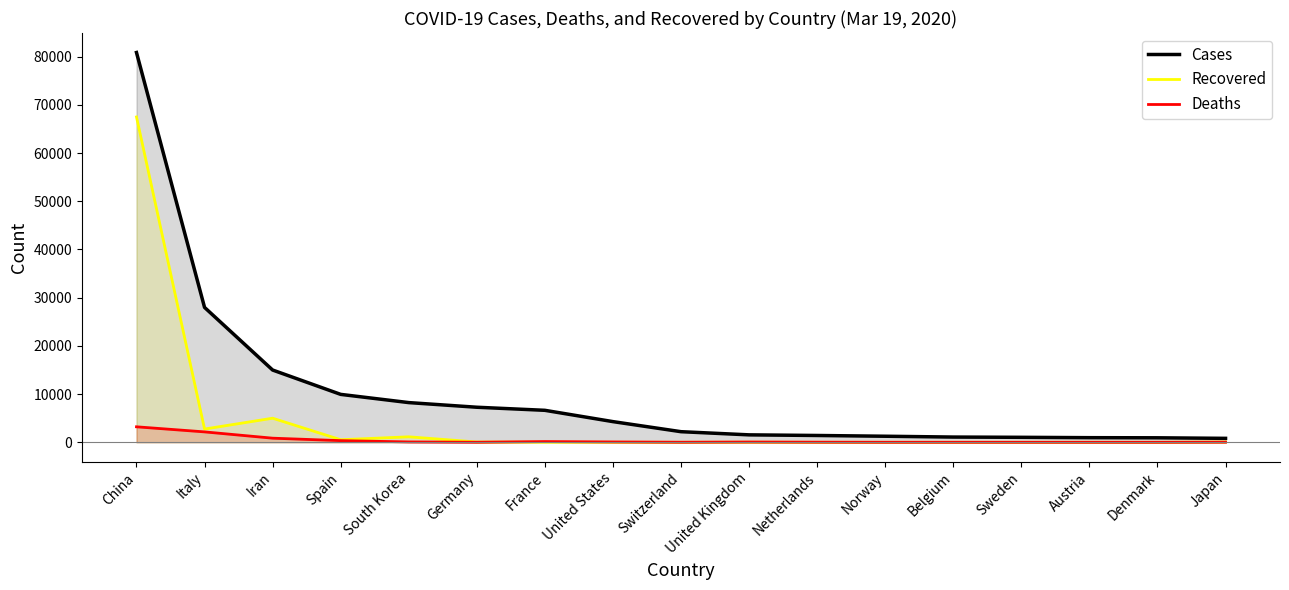

Between United Kingdom and Iran, which is larger?

Iran